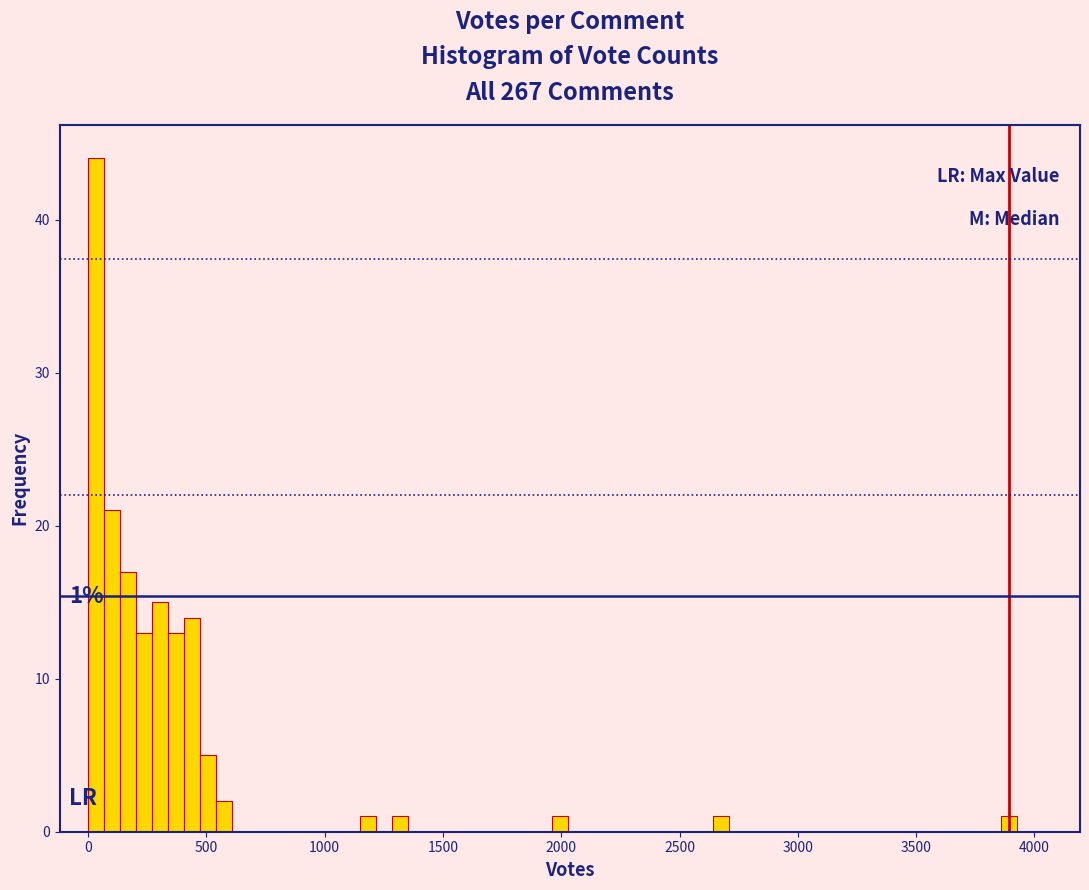

Read against the x-axis, roughly where is the centre of the tallest bar?

50